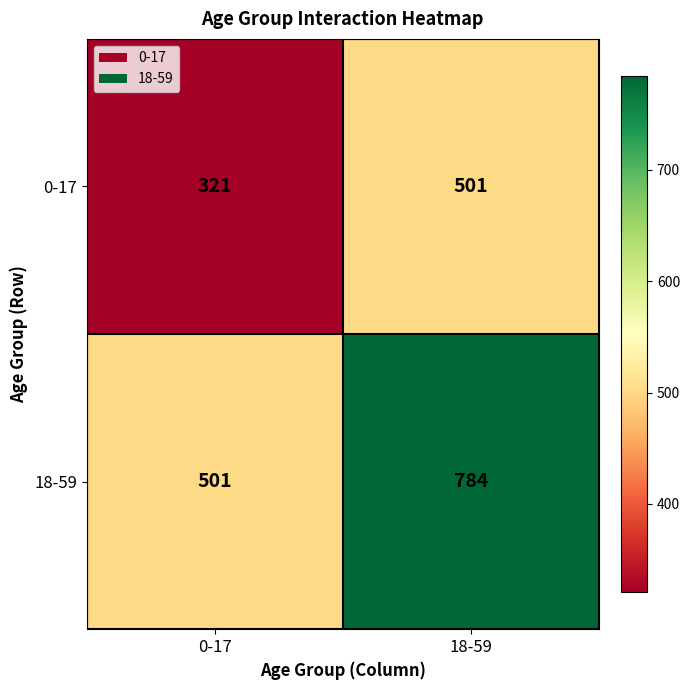

Which category has the highest value across all series?

18-59